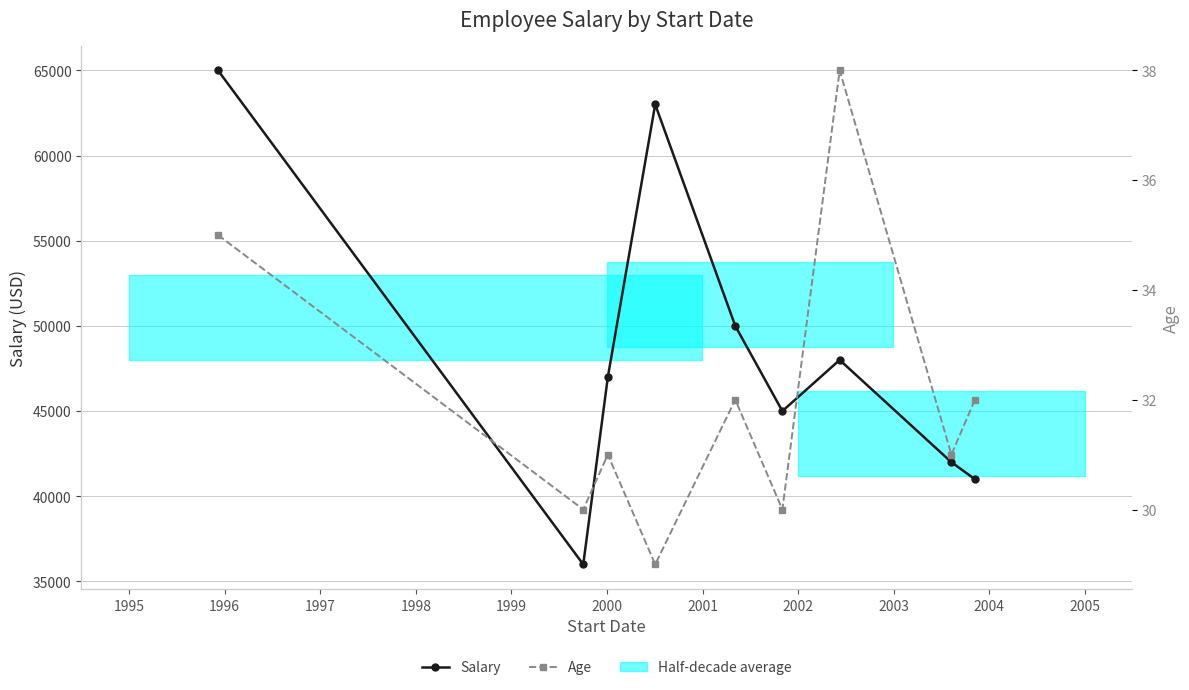

List the series in order of their overall mean, highest first.

Salary, Age